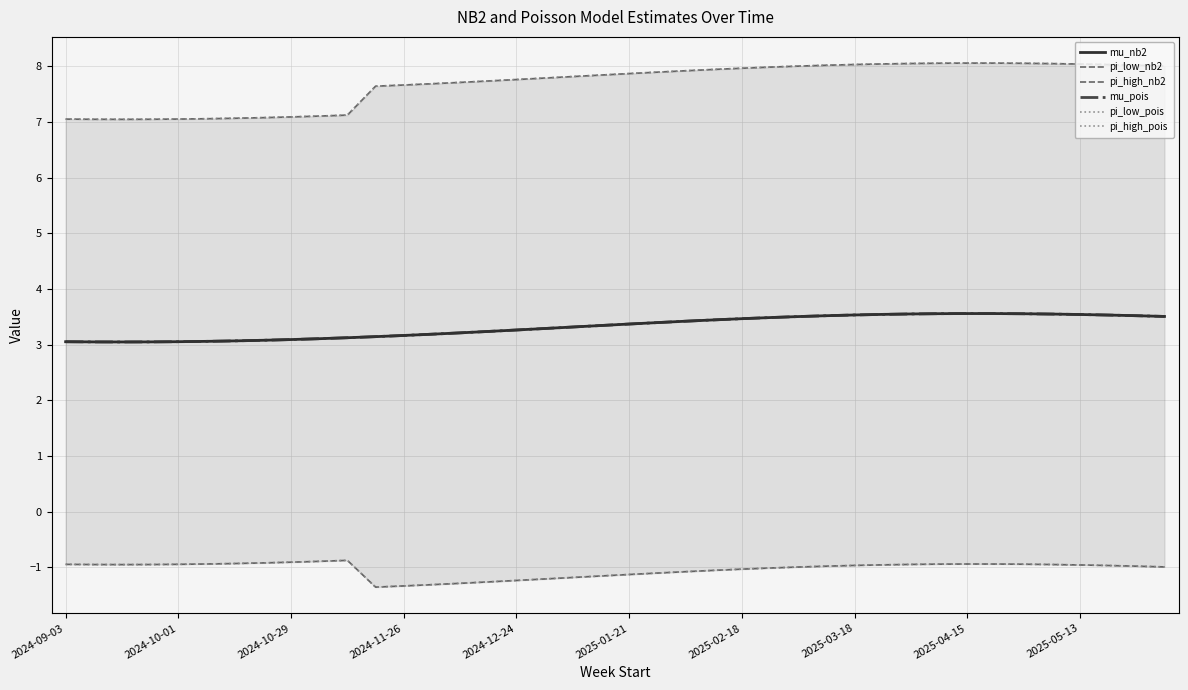

What is the maximum value for mu_pois?

3.6